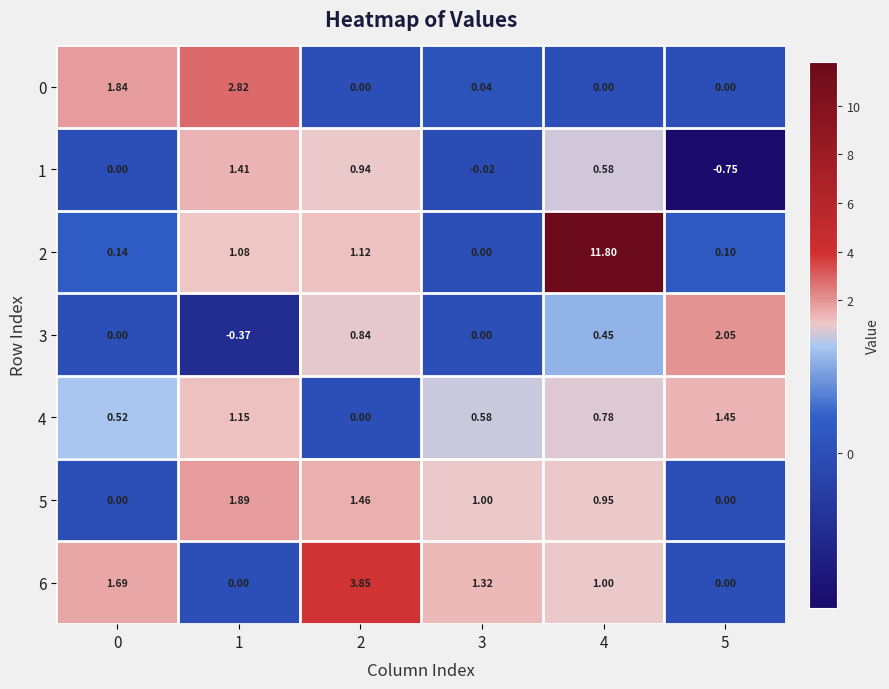

Is the value of 5 at 1 greater than the value of 4 at 3?

Yes